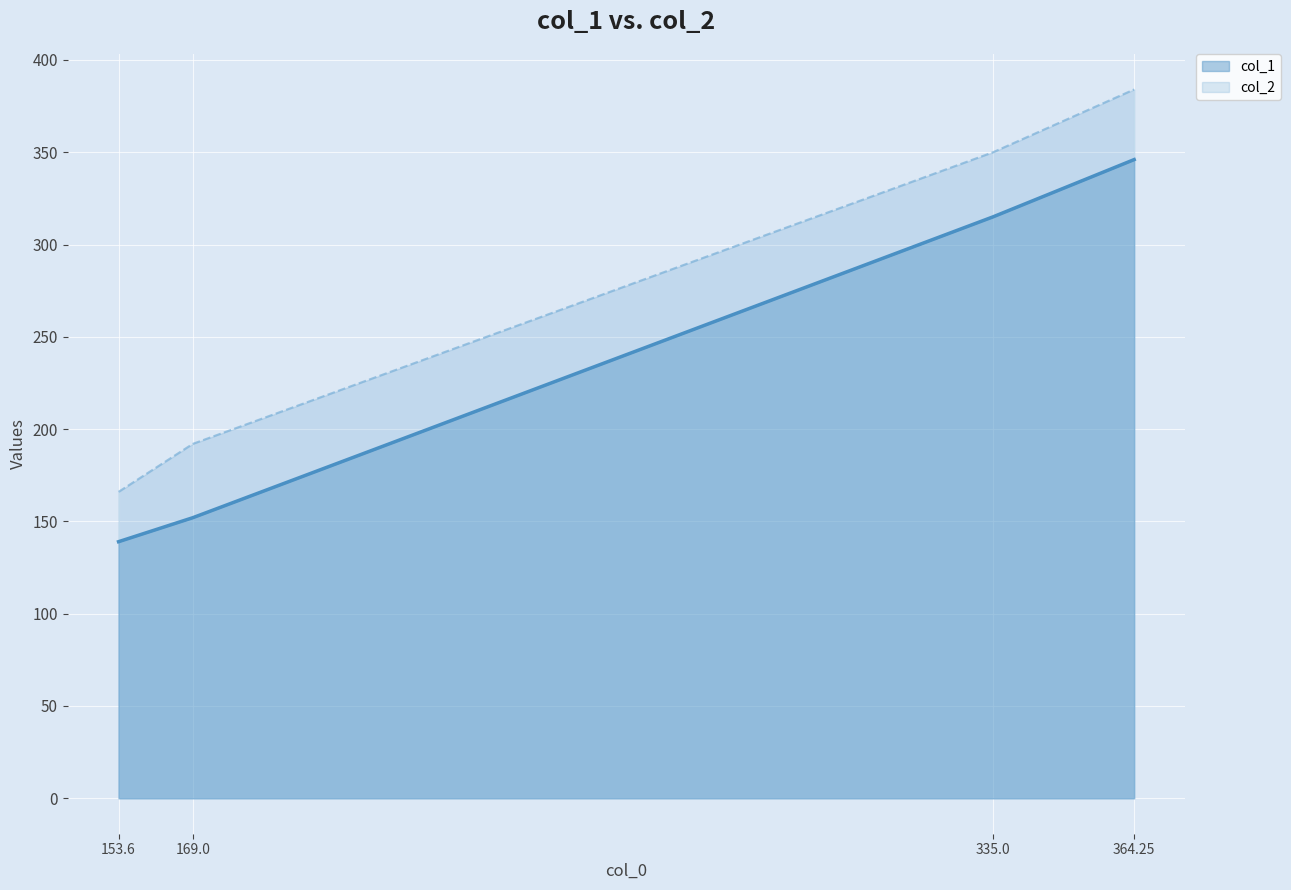

Reading left to right, transcribe all the data shown in this chart.

col_1: 153.6=139	169.0=152	335.0=315	364.25=346
col_2: 153.6=166	169.0=192	335.0=350	364.25=384